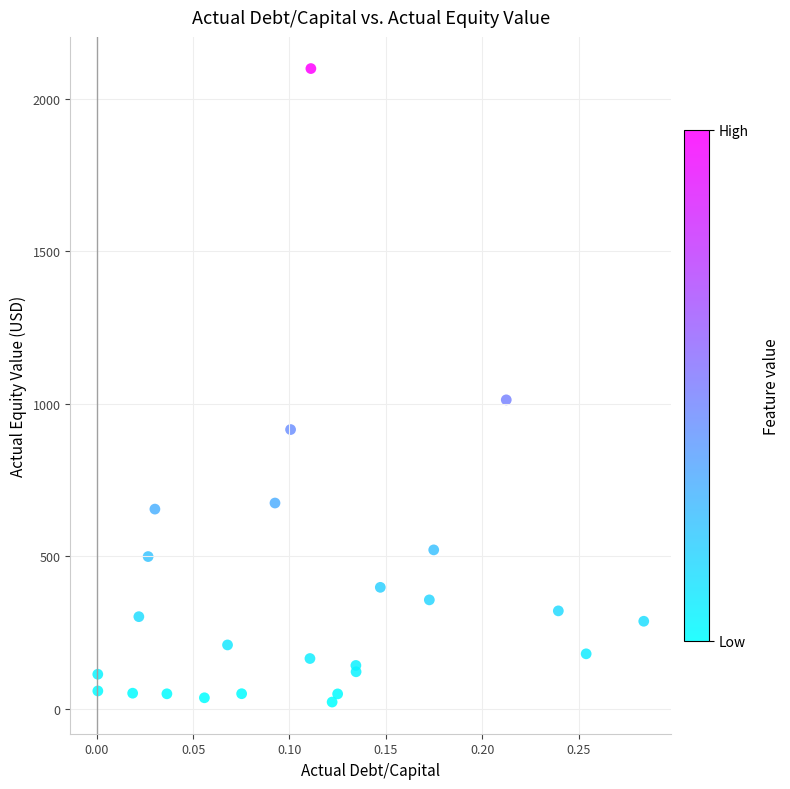

What Y value in the scatter plot is closest to 1060?

1013.0